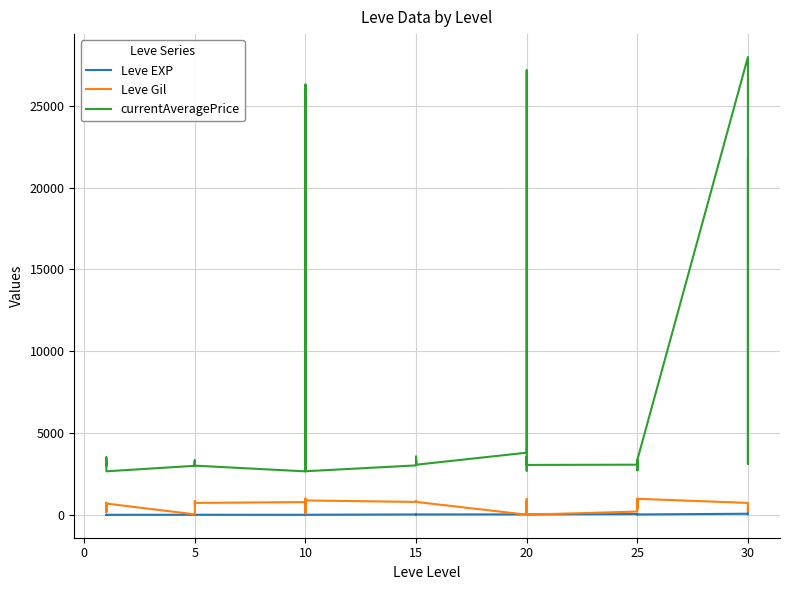

Which series has the largest range (max minus min)?

currentAveragePrice